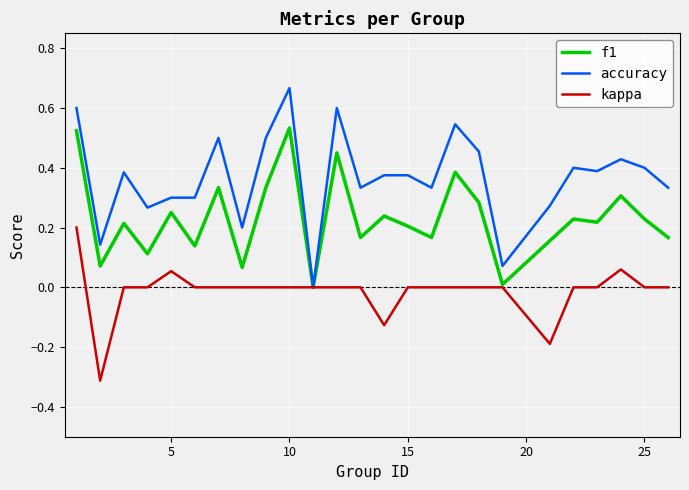

How many lines are shown in the chart?

3